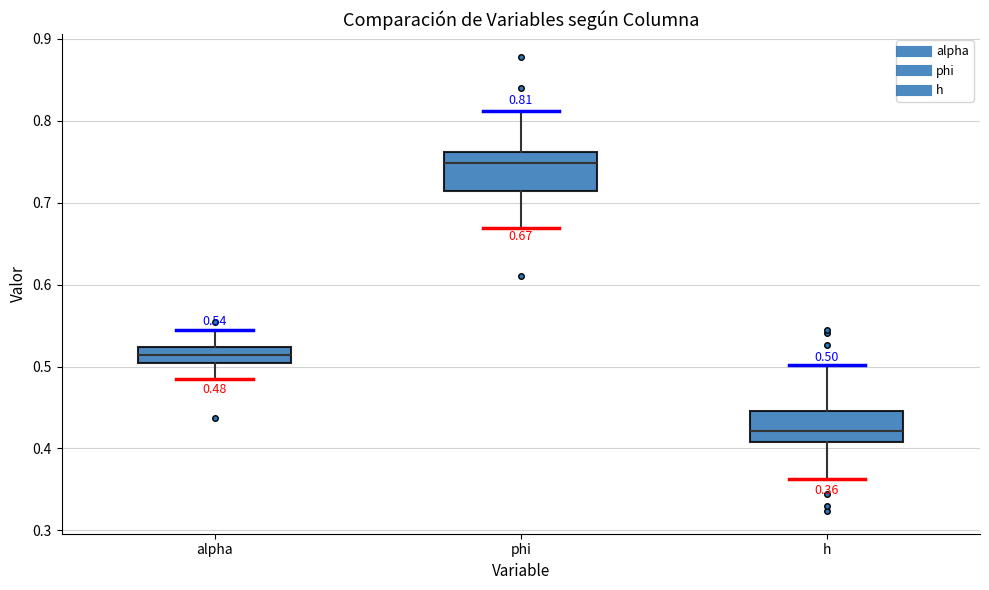

Which box's median line is the lowest?

h